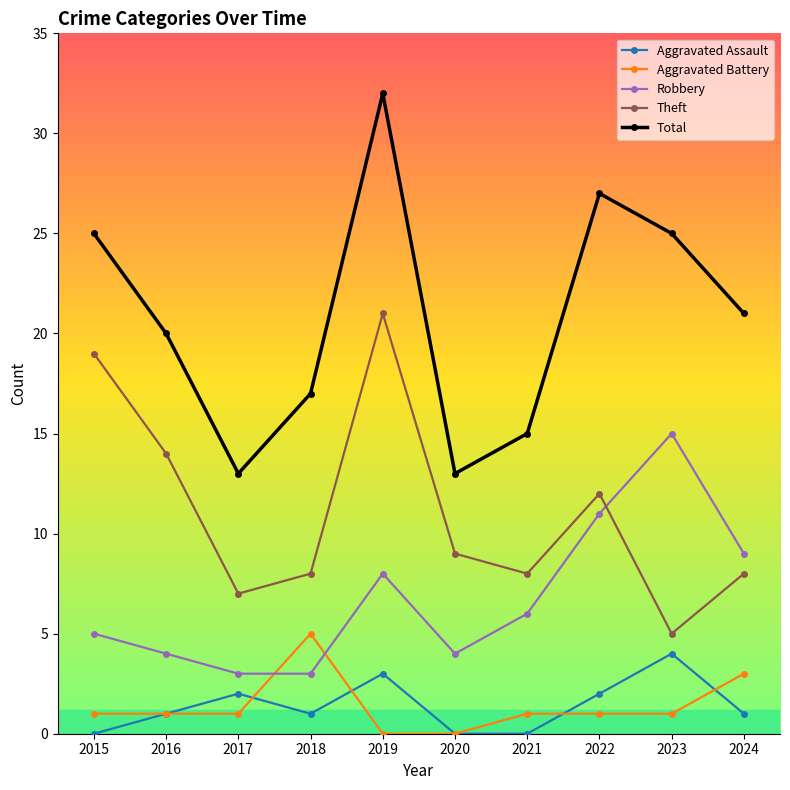

How many data points does each series have?

10